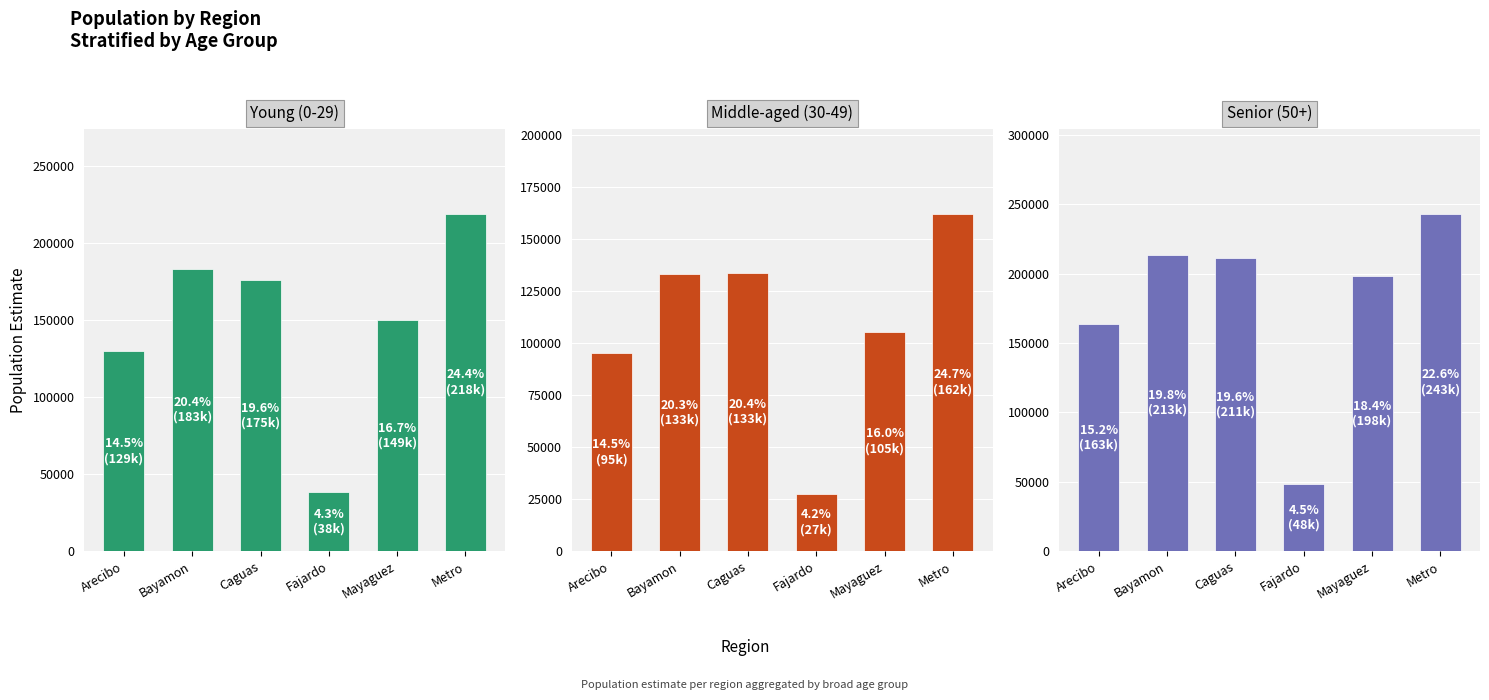

What is the difference between the Senior (50+) values at Fajardo and Arecibo?

115389